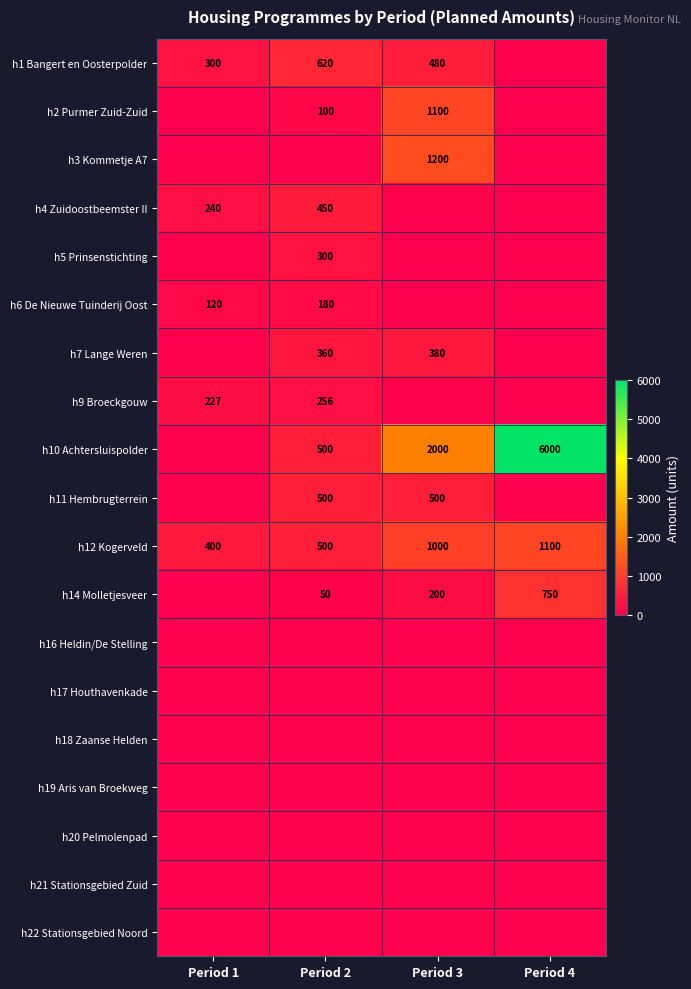

The h6 De Nieuwe Tuinderij Oost series shows 71 at Period 1. True or false?

False